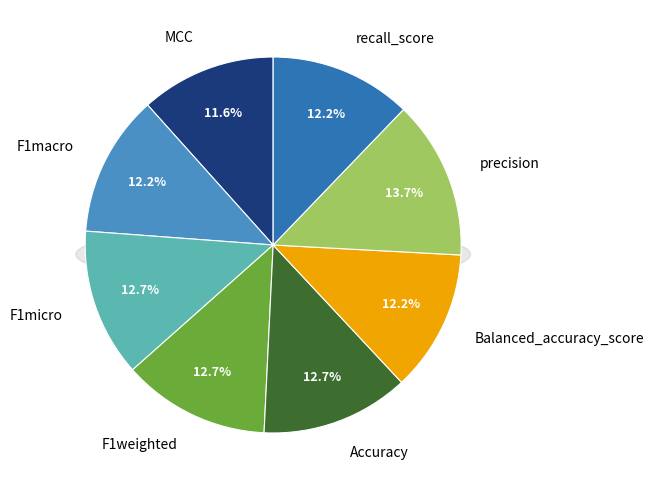

What is the largest slice in the pie chart?

precision